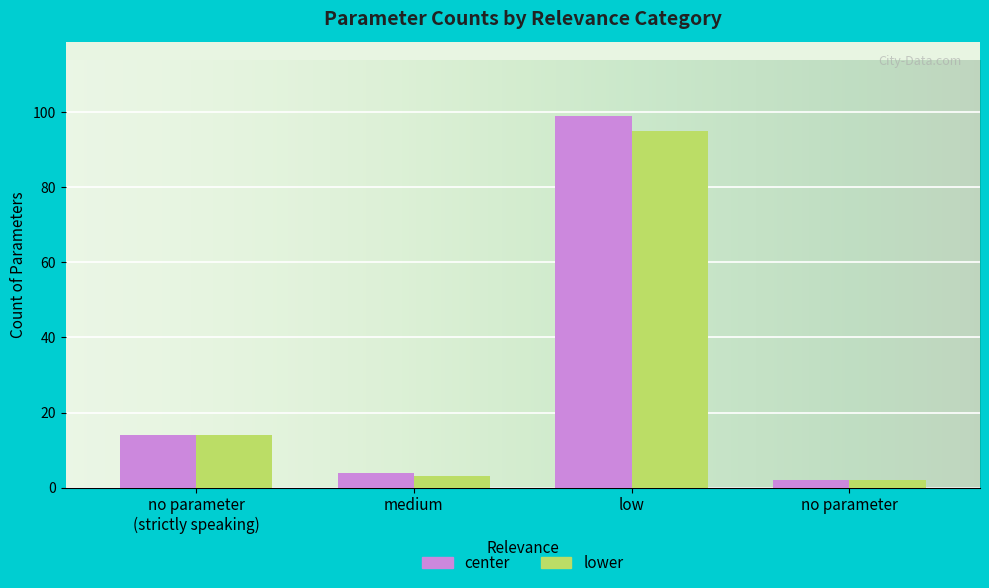

What value does the center series have at medium?

4